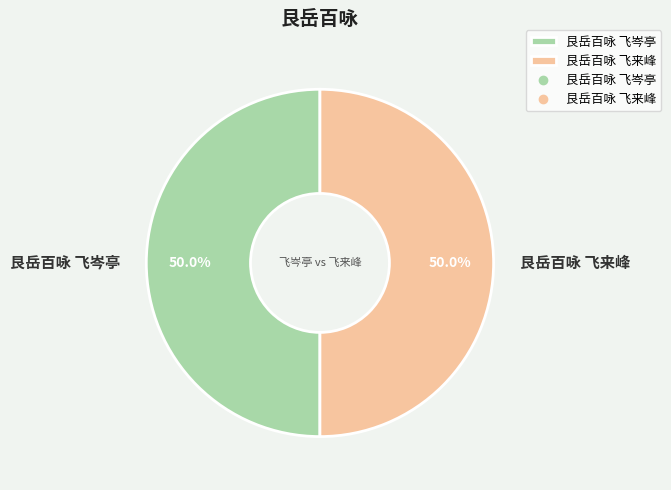

To the nearest percent, what portion does 艮岳百咏 飞岑亭 represent?

50%